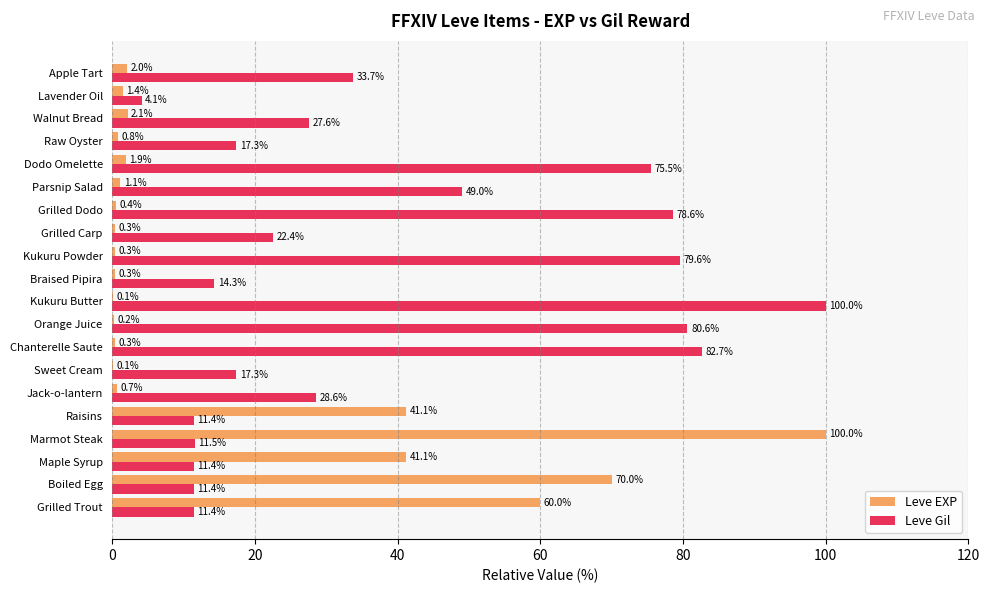

Which series has the largest range (max minus min)?

Leve EXP